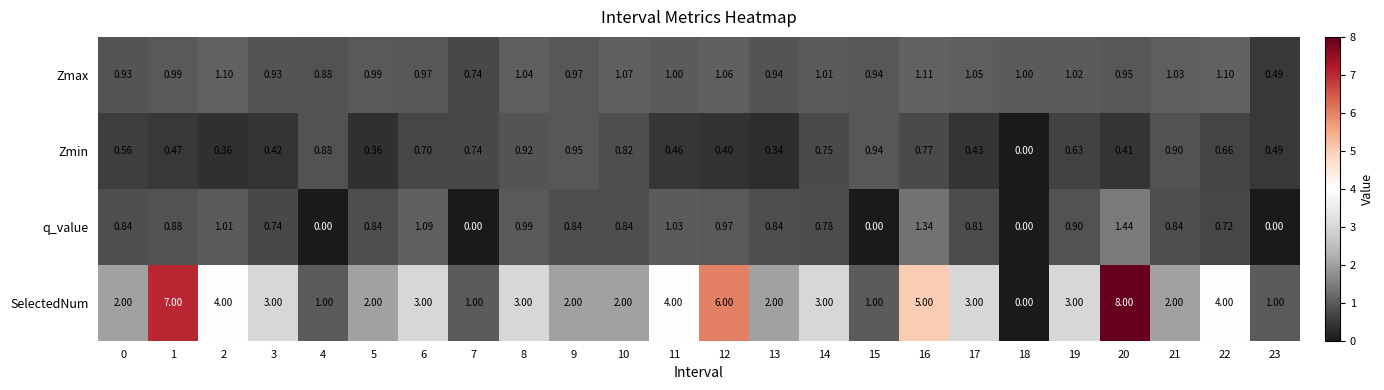

Which category has the highest value across all series?

20